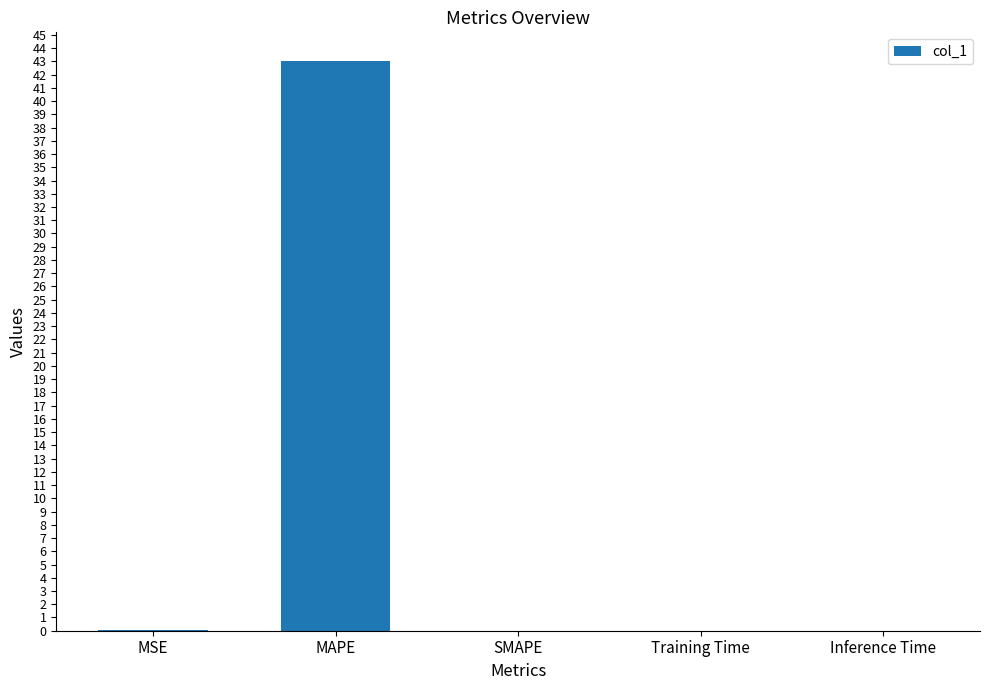

What is the sum of all values?

43.1